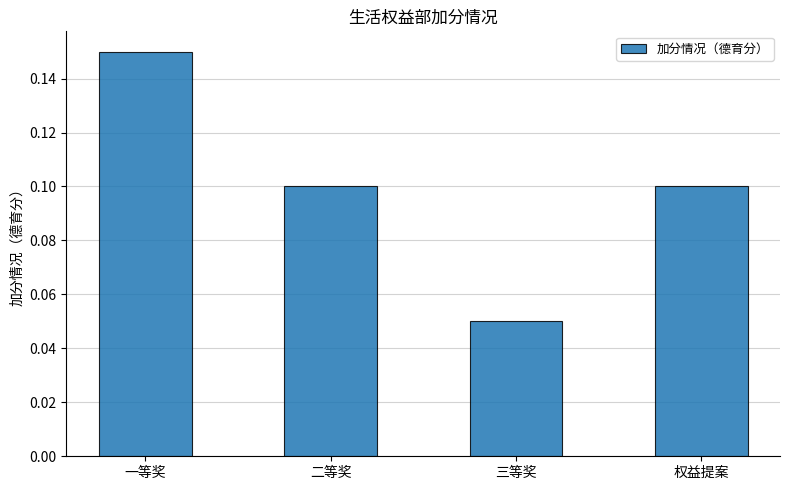

Is it true that the value at 二等奖 is 0.1?

True